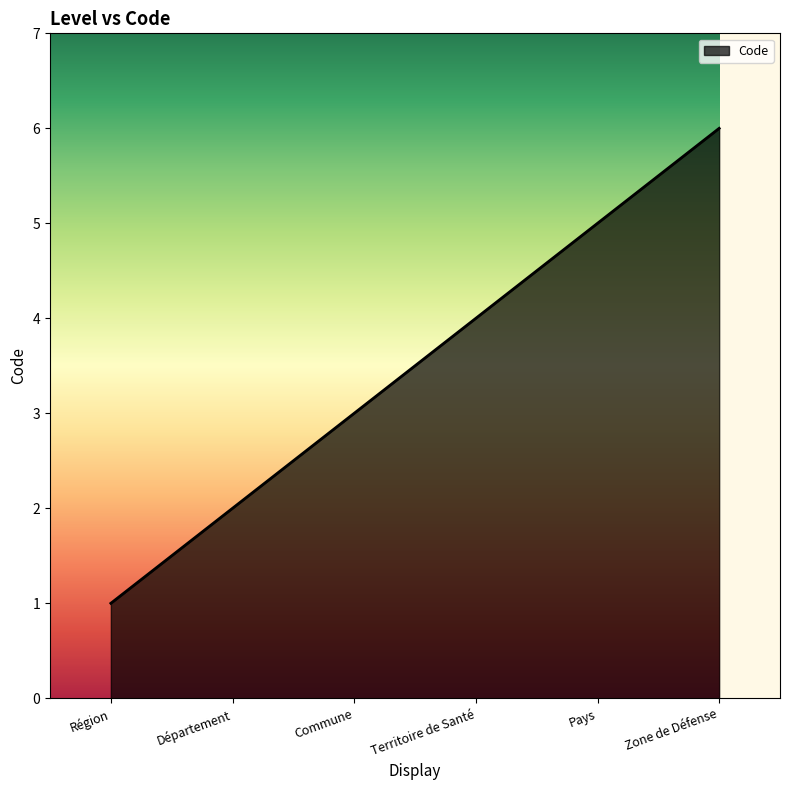

What is the approximate value at Zone de Défense?

6